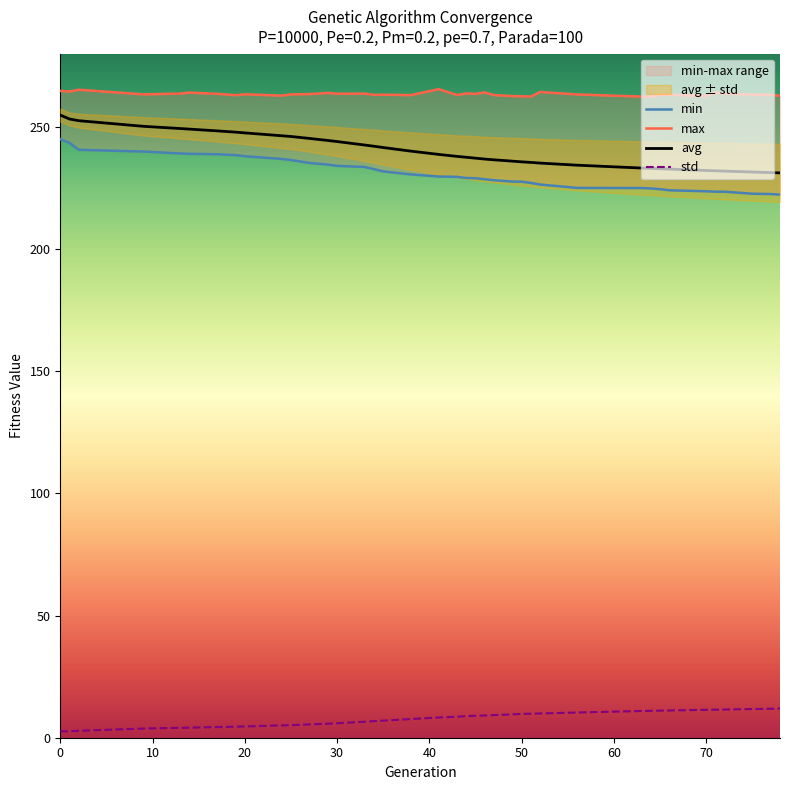

What value does the std series have at 34?

6.8